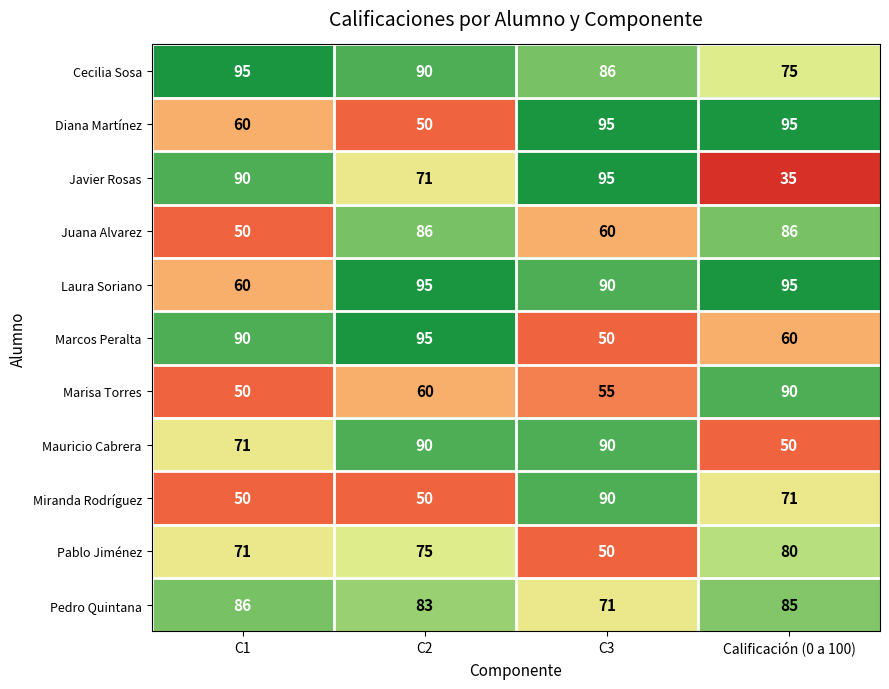

What is the minimum value shown in the chart?

35